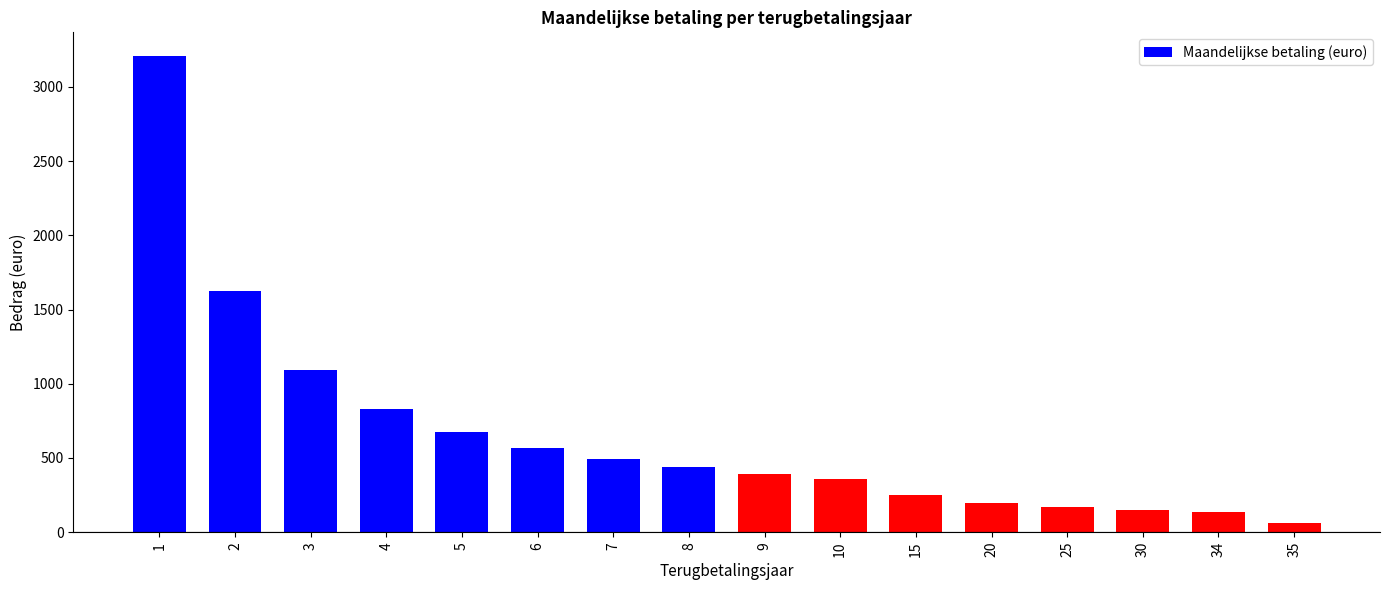

What is the change in value from 1 to 15?

-2955